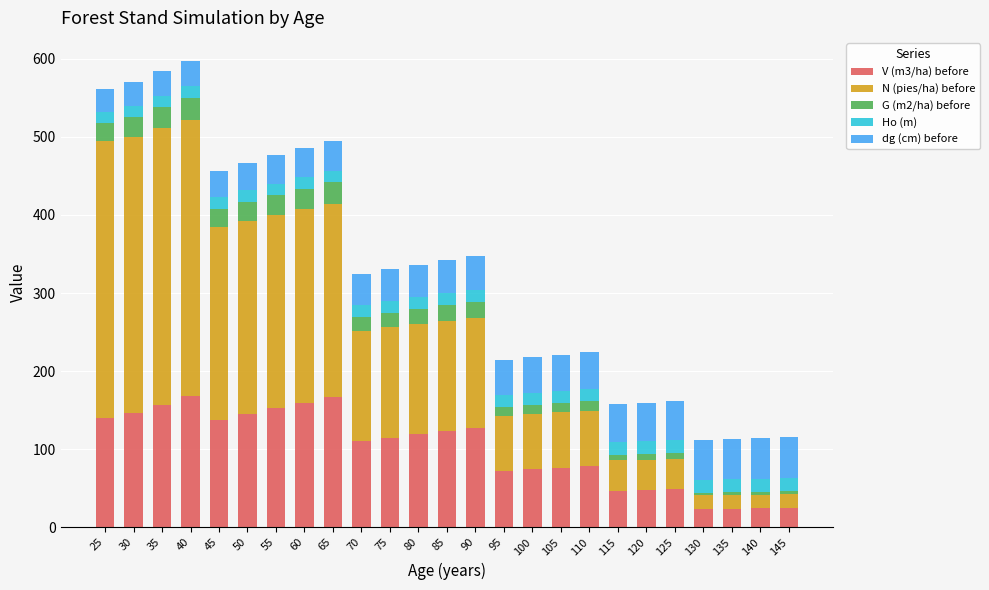

What is the lowest value of the V (m3/ha) before series?

23.4